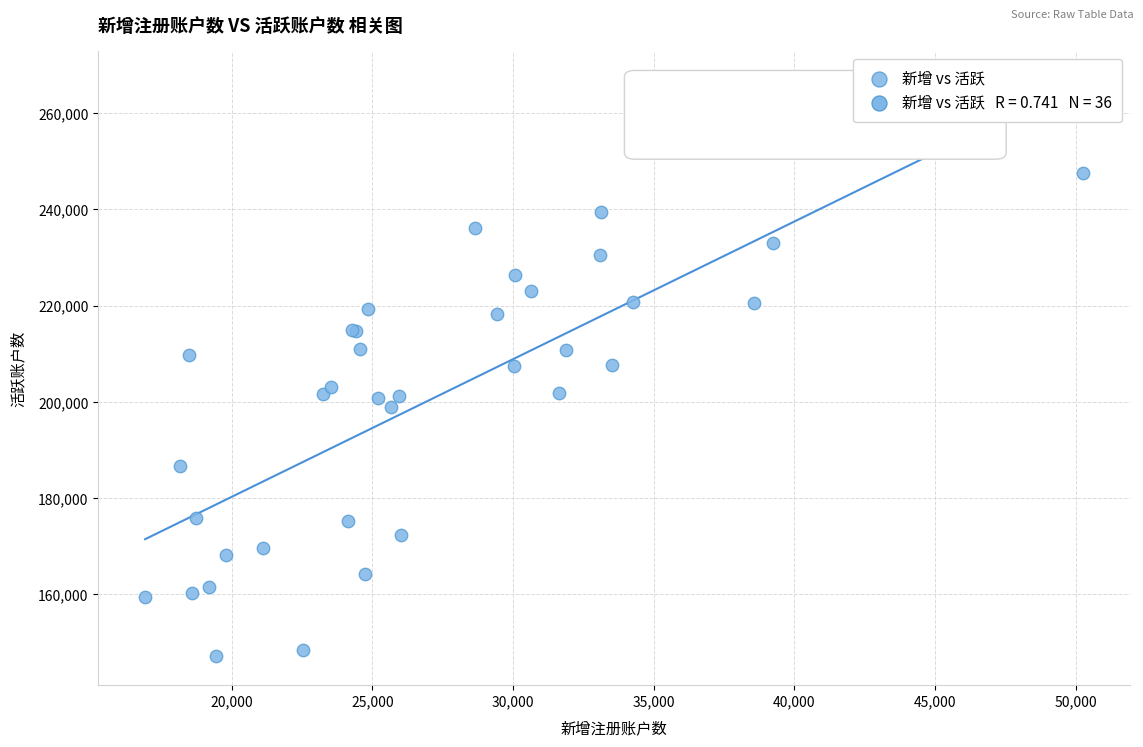

What Y value in the scatter plot is closest to 197304?

198866